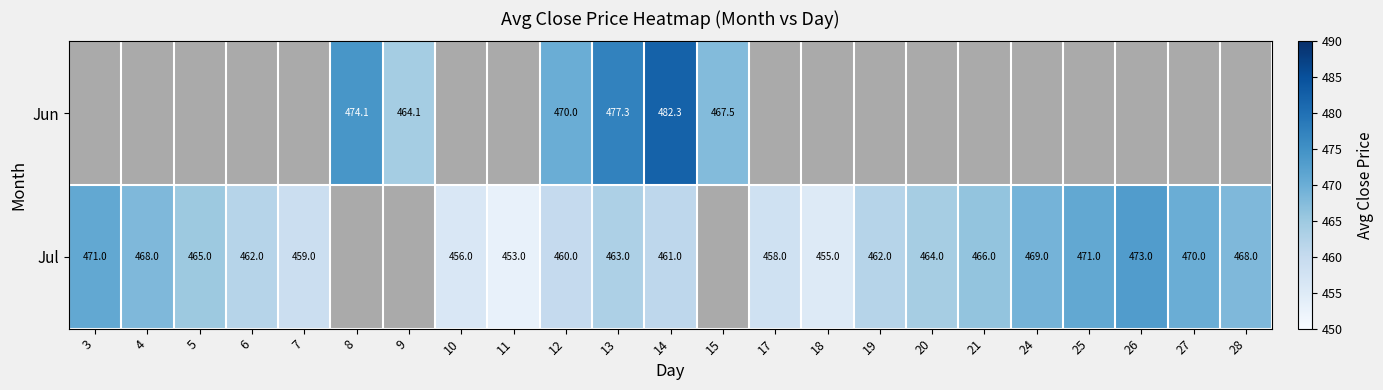

How many data points does each series have?

23